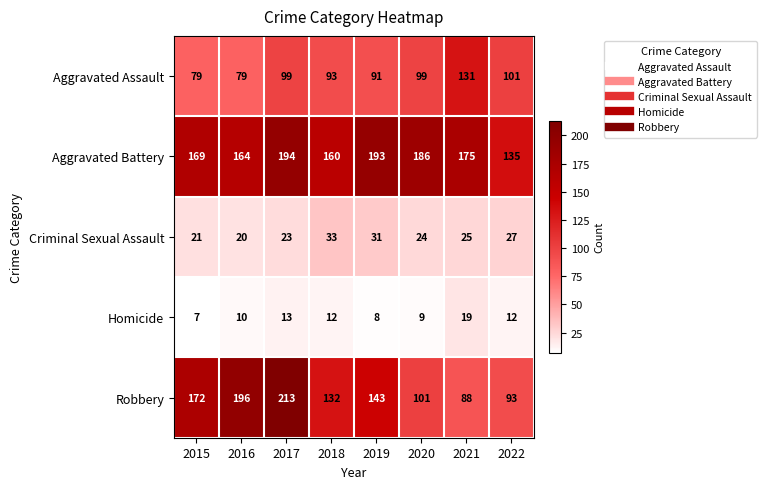

Which series has the widest spread of values?

Robbery